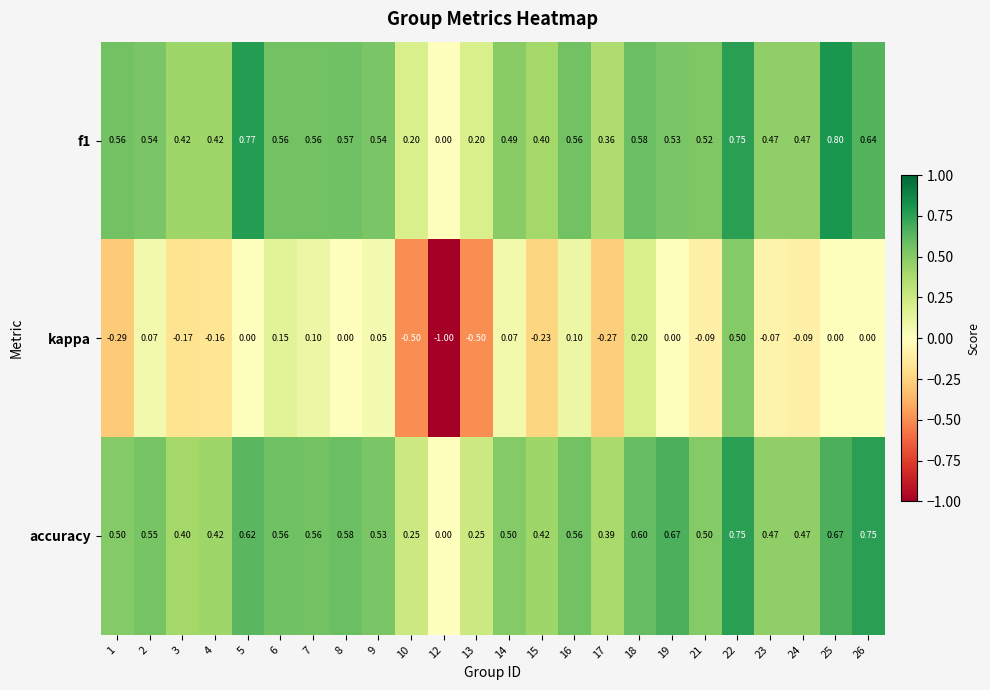

At which category is the sum across all series the highest?

22